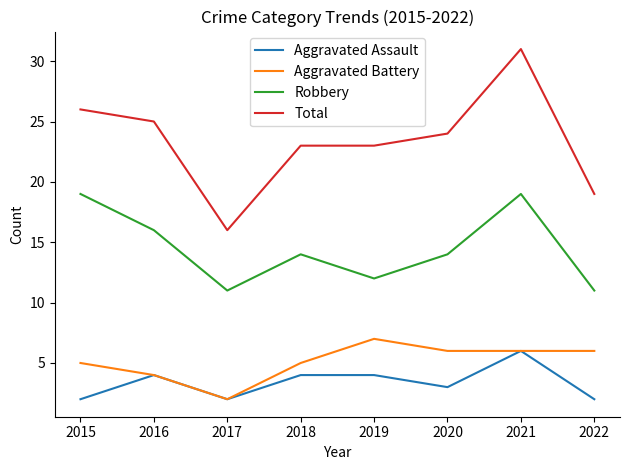

Rank the series at 2019 from lowest to highest value.

Aggravated Assault, Aggravated Battery, Robbery, Total